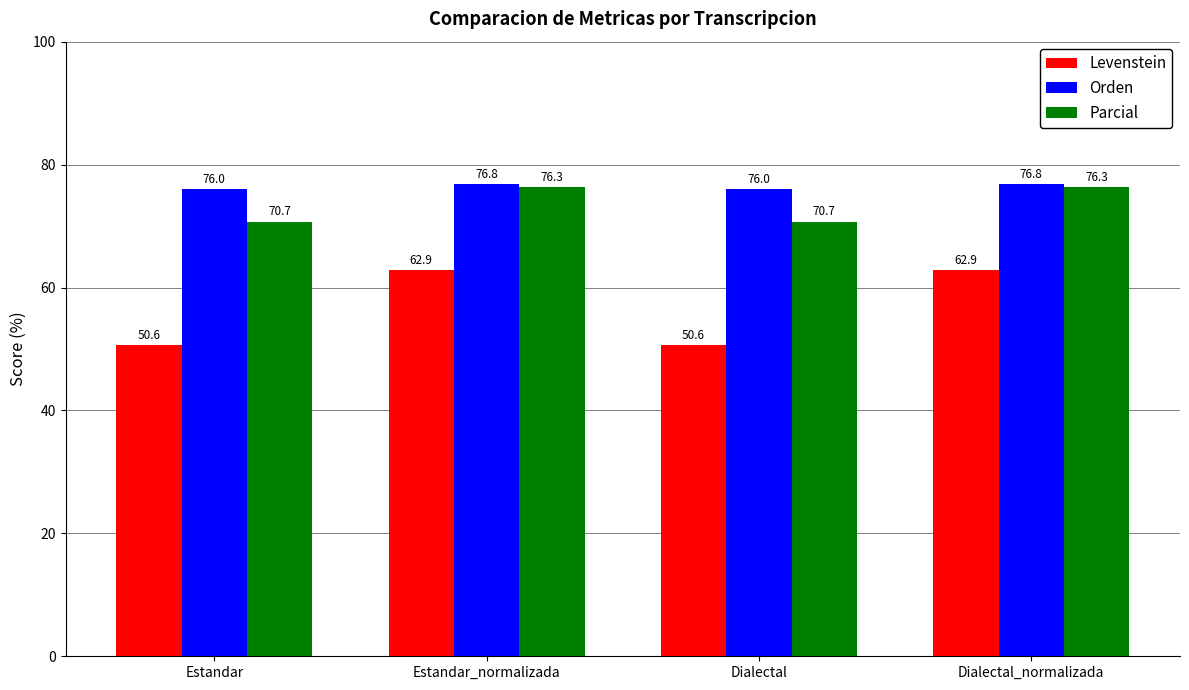

What is the label of the 4th bar from the left?

Dialectal_normalizada